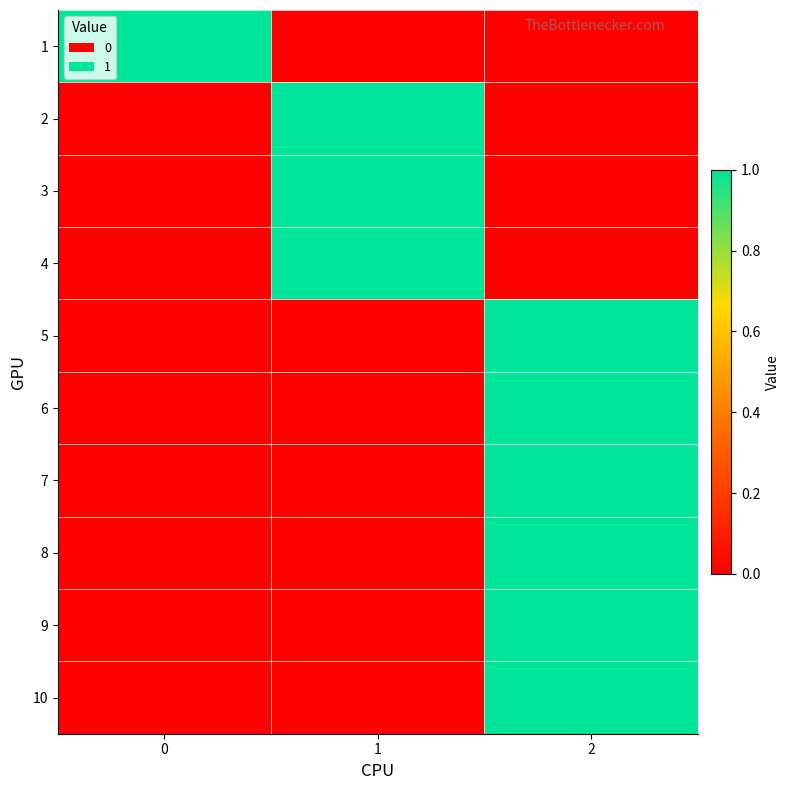

Reading left to right, transcribe all the data shown in this chart.

1: 0=1	1=0	2=0
2: 0=0	1=1	2=0
3: 0=0	1=1	2=0
4: 0=0	1=1	2=0
5: 0=0	1=0	2=1
6: 0=0	1=0	2=1
7: 0=0	1=0	2=1
8: 0=0	1=0	2=1
9: 0=0	1=0	2=1
10: 0=0	1=0	2=1